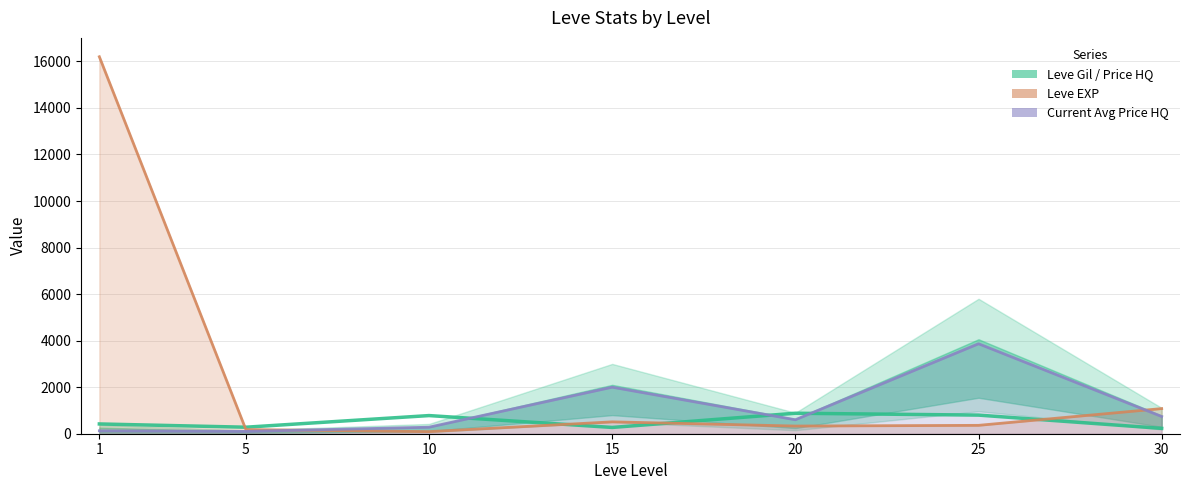

At which label does Avg Price HQ line (×2) first exceed 600?

15